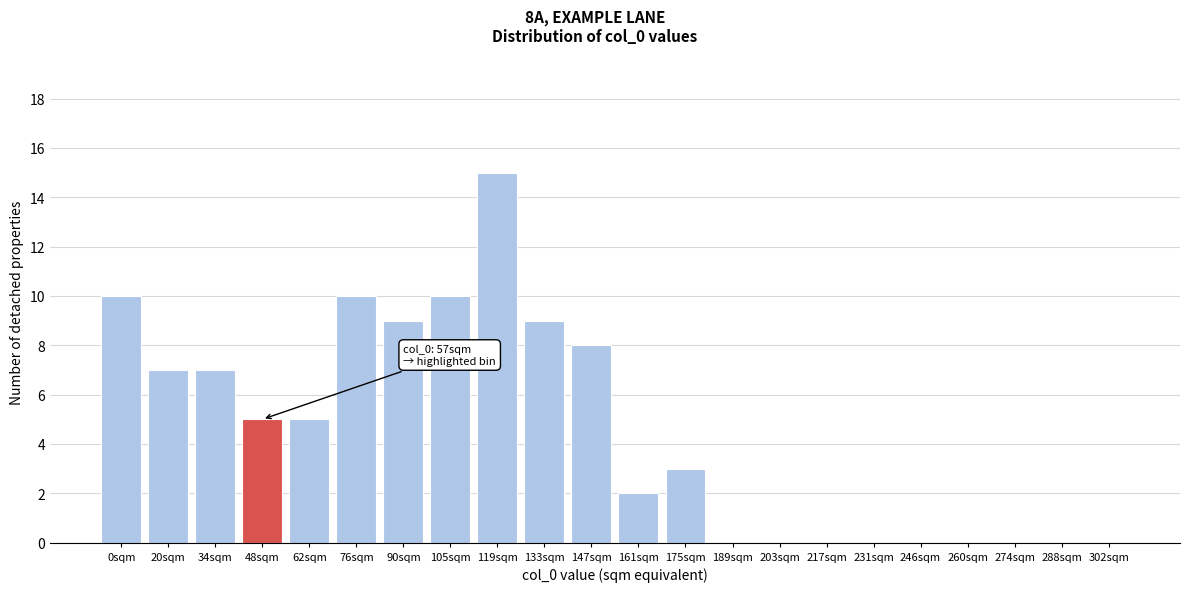

Reading left to right, extract all data points from this chart.

0sqm=10	20sqm=7	34sqm=7	48sqm=5	62sqm=5	76sqm=10	90sqm=9	105sqm=10	119sqm=15	133sqm=9	147sqm=8	161sqm=2	175sqm=3	189sqm=0	203sqm=0	217sqm=0	231sqm=0	246sqm=0	260sqm=0	274sqm=0	288sqm=0	302sqm=0